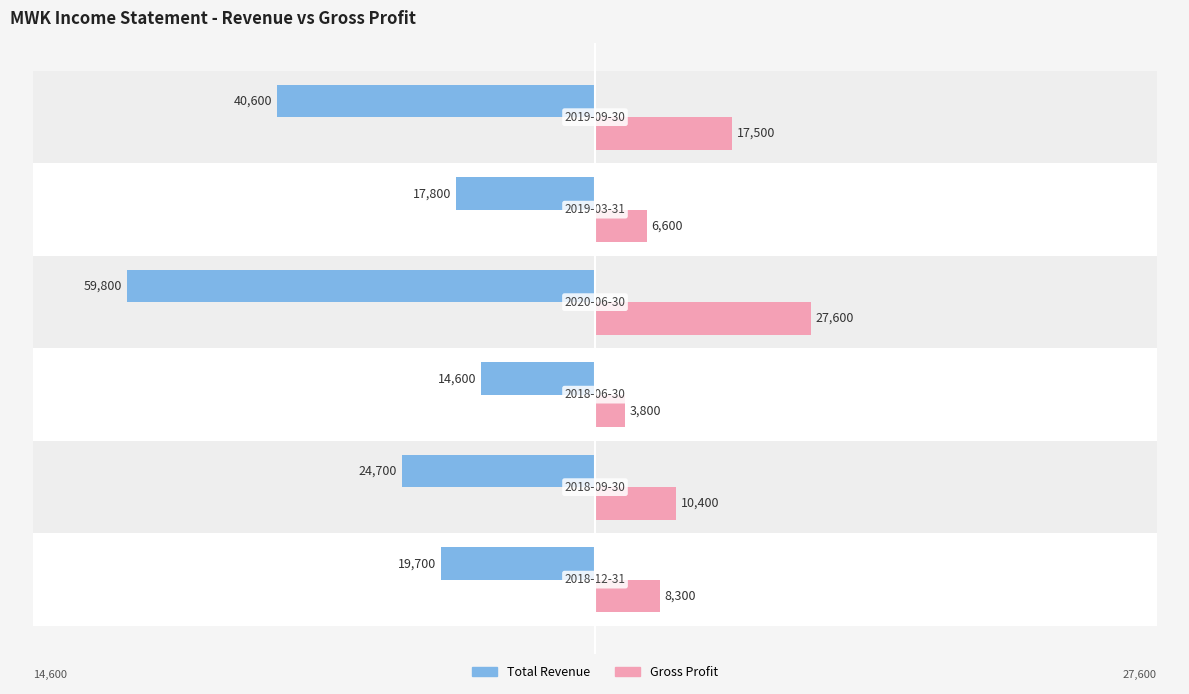

What is the maximum value shown in the chart?

27600